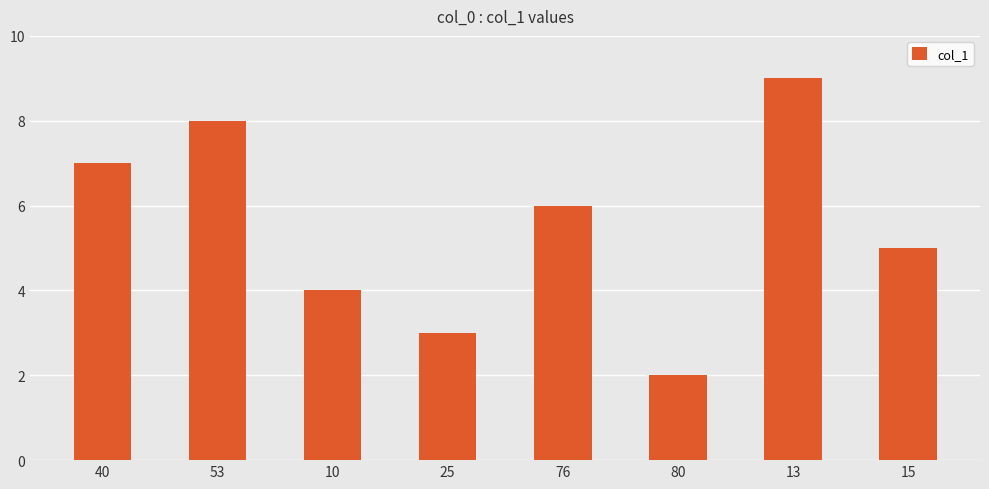

Is it true that the value at 53 is 8?

True